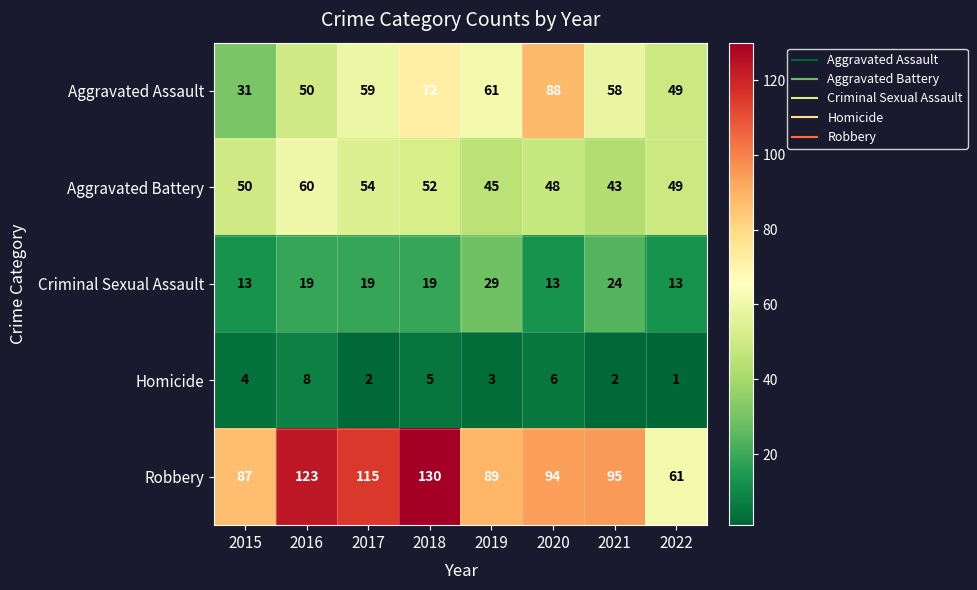

What is the total value across all series at 2016?

260